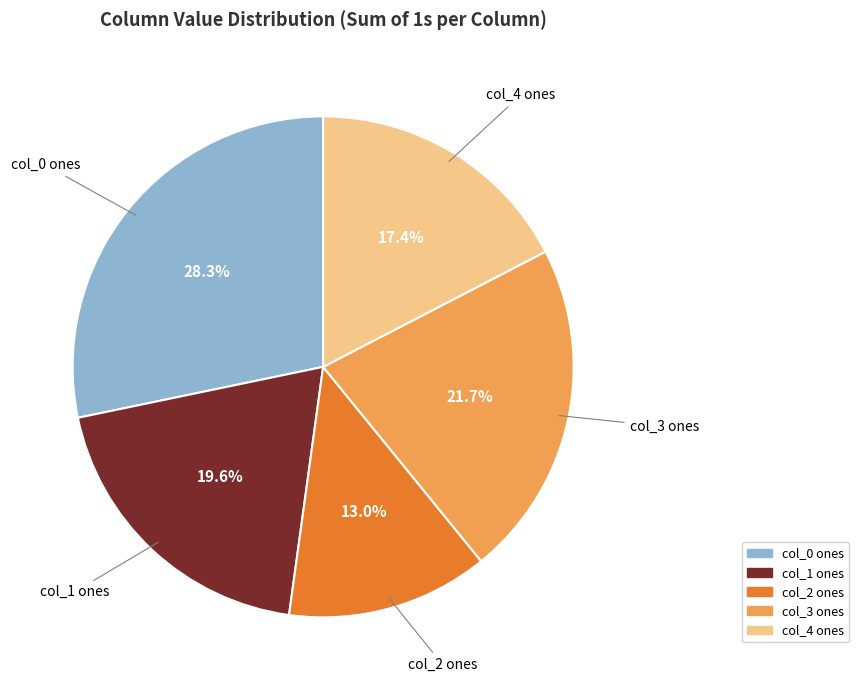

Which category has the biggest portion of the pie?

col_0 ones